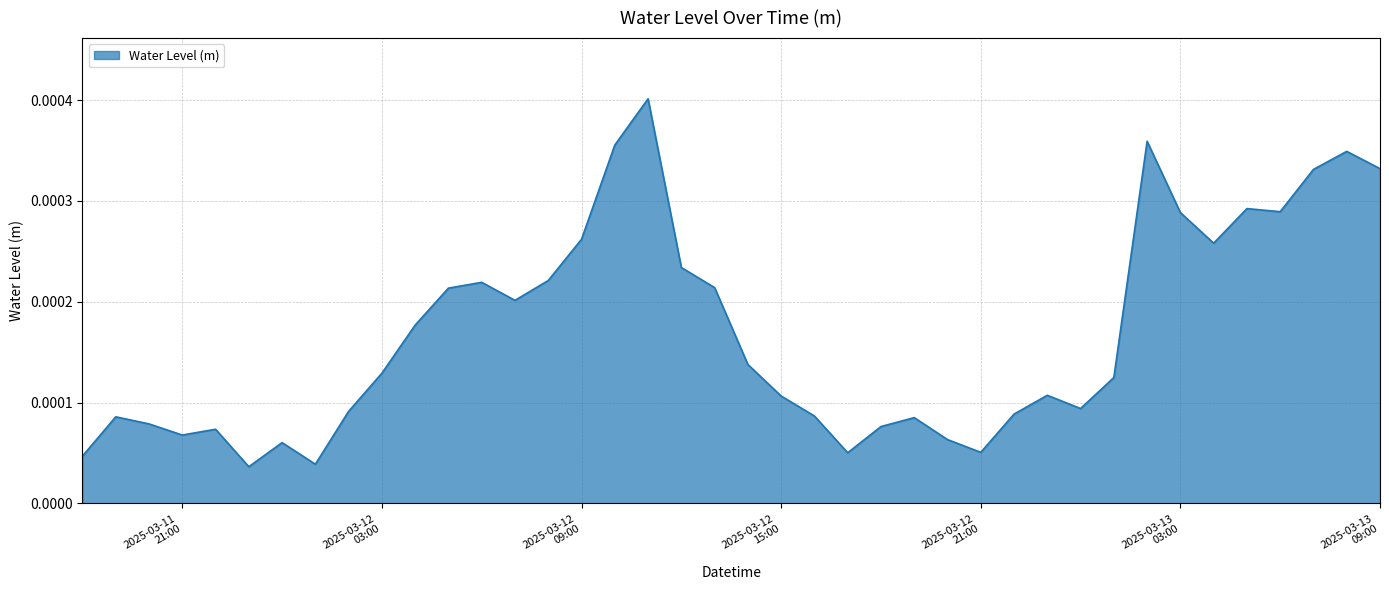

Where is the first local minimum?

2025-03-11
21:00